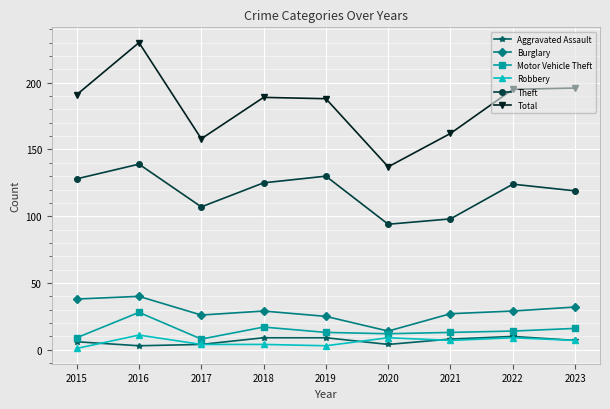

What are all the series names shown in the legend?

Aggravated Assault, Burglary, Motor Vehicle Theft, Robbery, Theft, Total